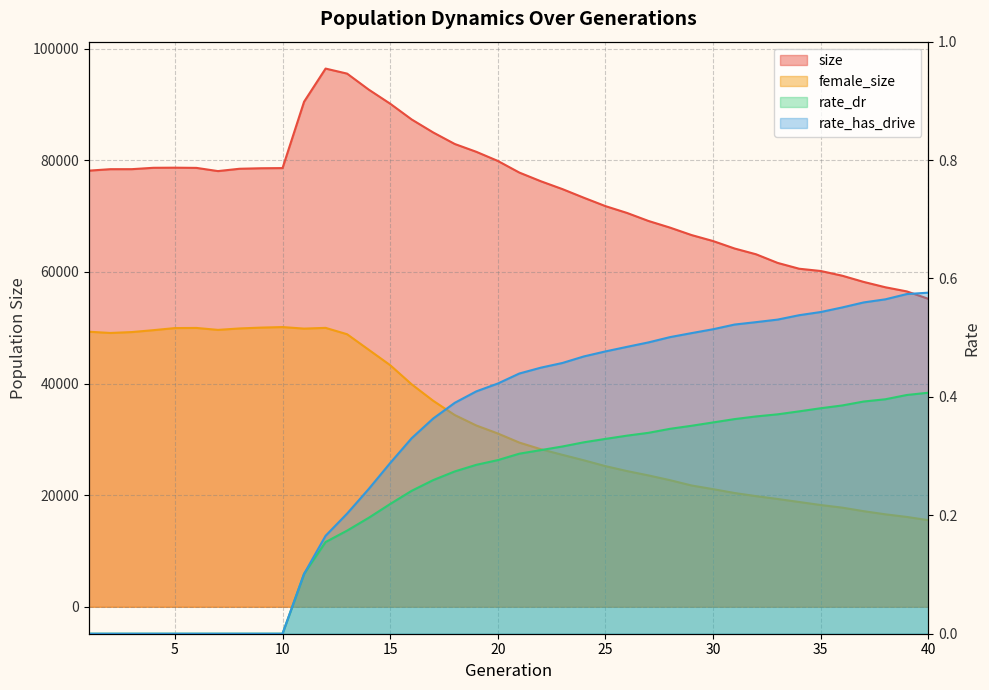

Which series has the largest total across all categories?

size